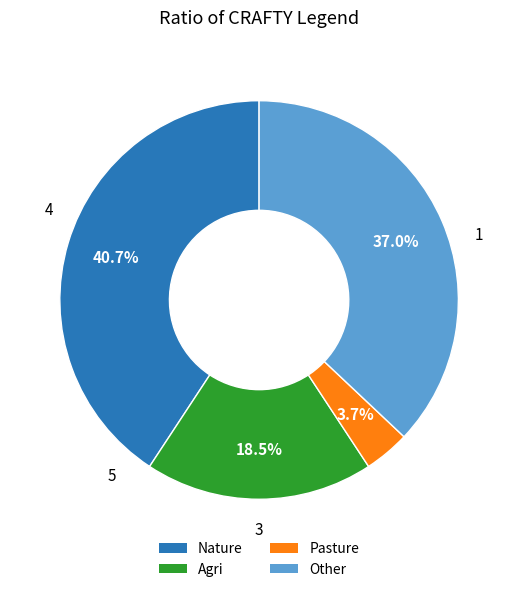

Does any single category account for the majority?

No